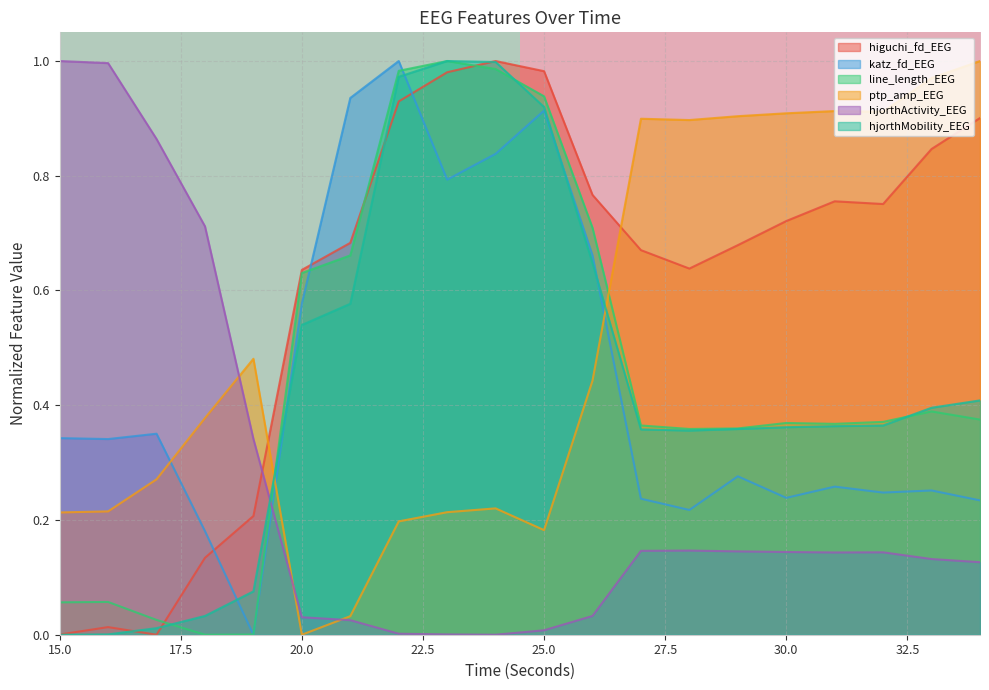

True or false: hjorthActivity_EEG and katz_fd_EEG cross at least once.

True